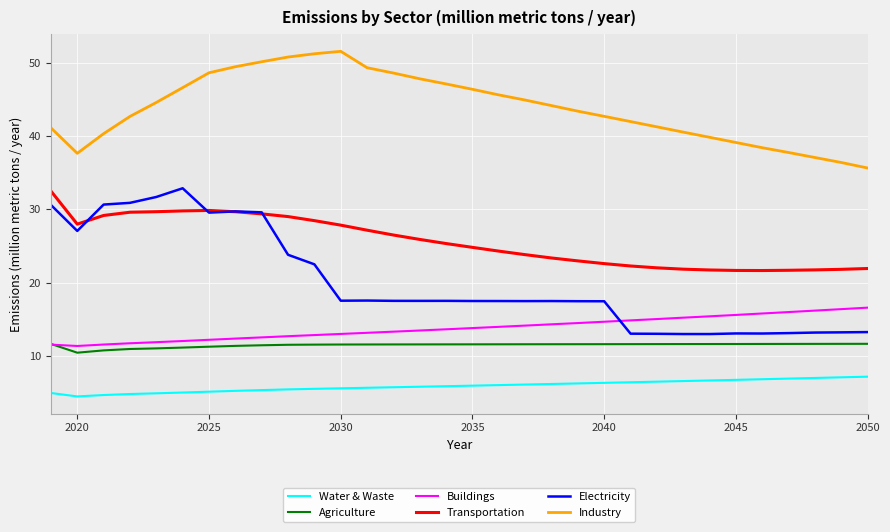

Which series has the largest total across all categories?

Industry